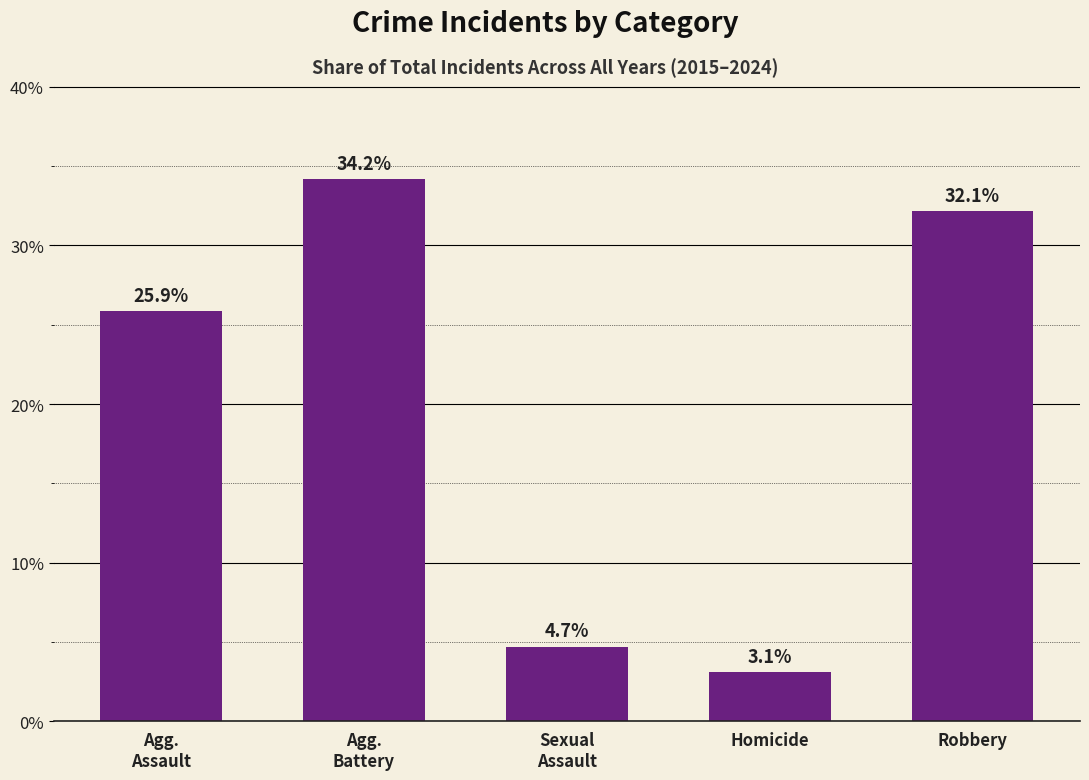

Reading left to right, transcribe all the data shown in this chart.

25.9	34.2	4.7	3.1	32.1